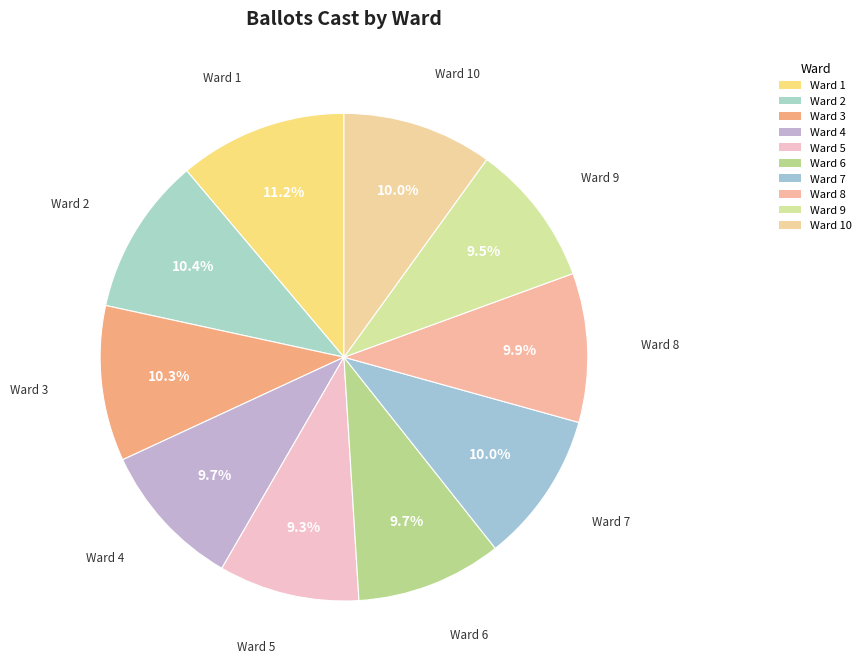

Does Ward 10 represent more than half of the total?

No